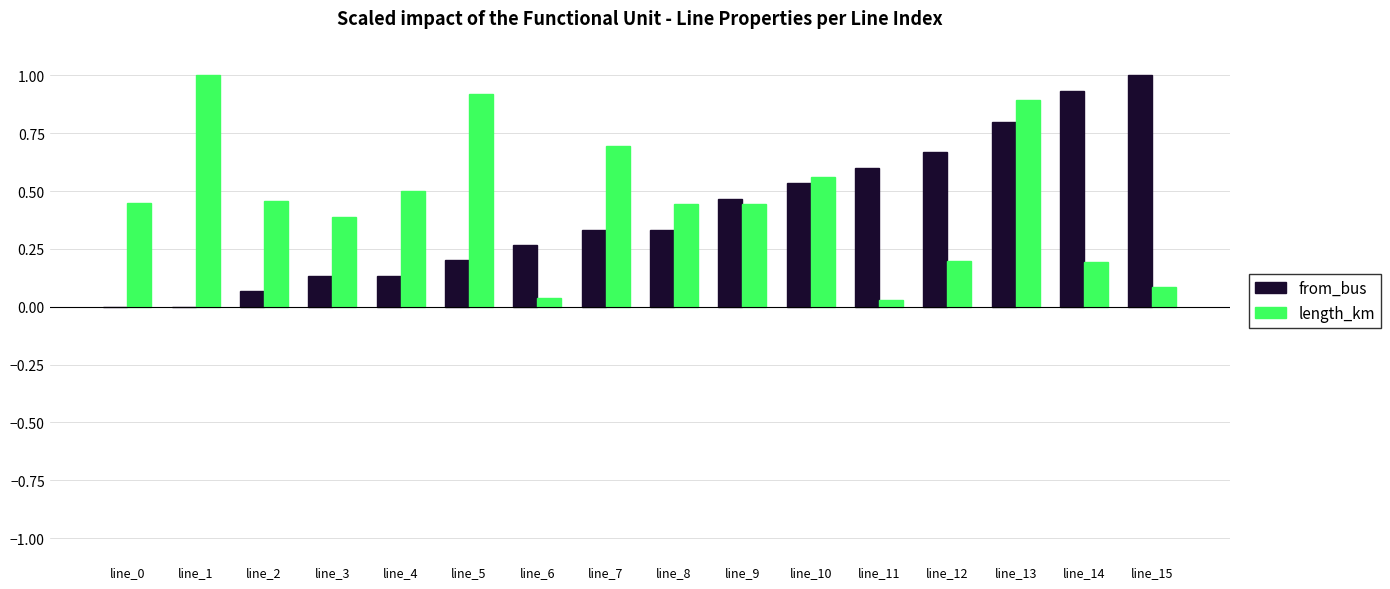

At which category is the sum across all series the highest?

line_13